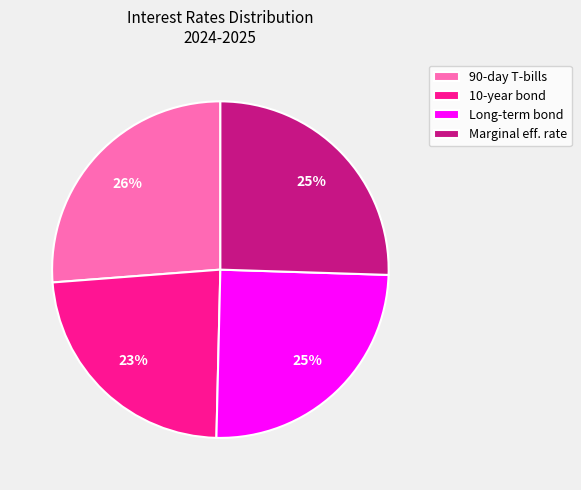

The Marginal eff. rate slice represents 25% of the pie. True or false?

True